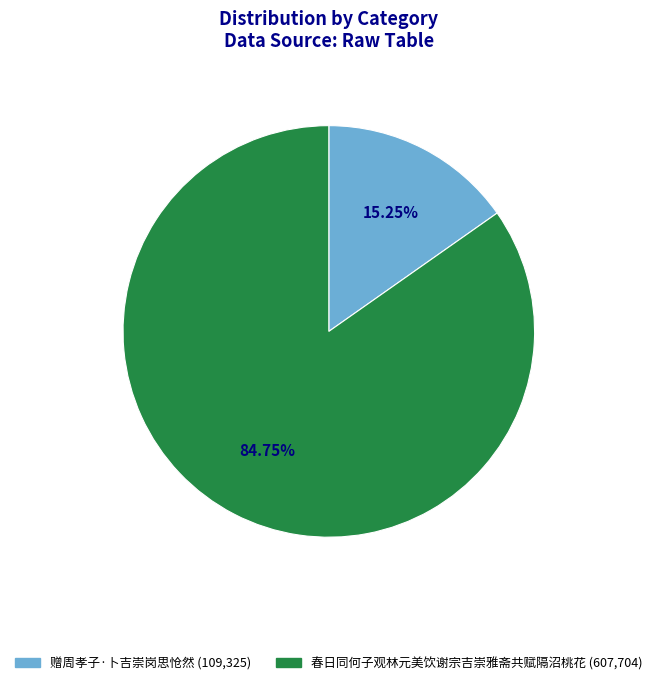

How many segments does this pie chart have?

2